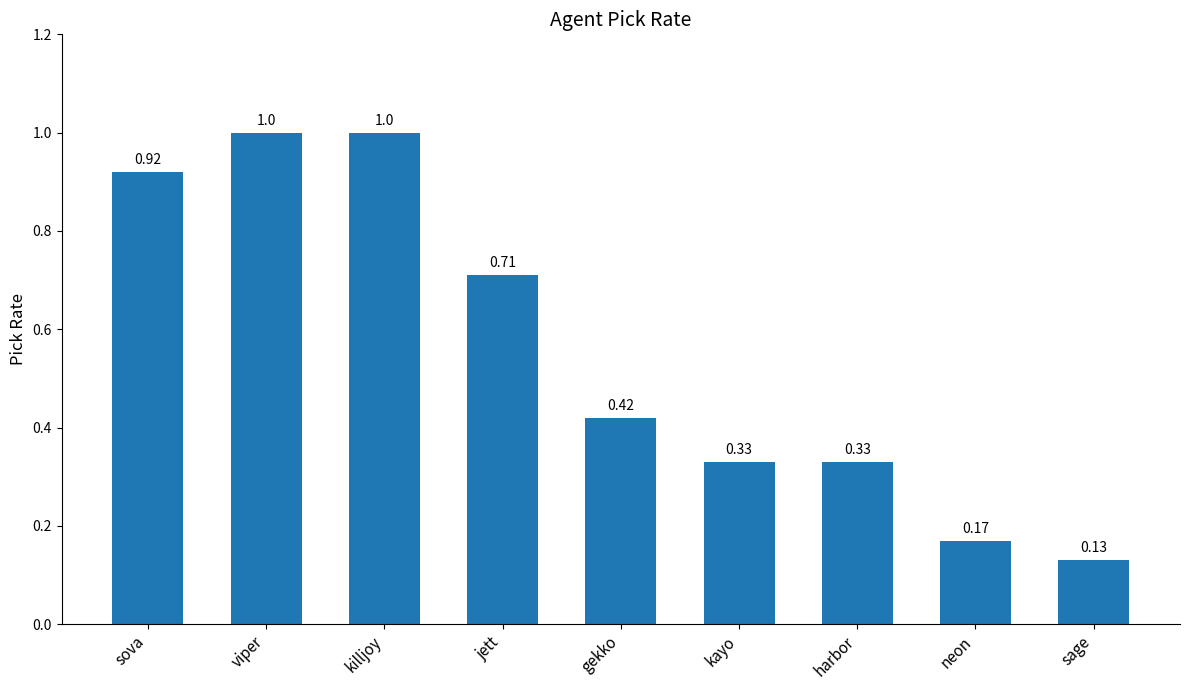

At which label is the value closest to 0?

sage